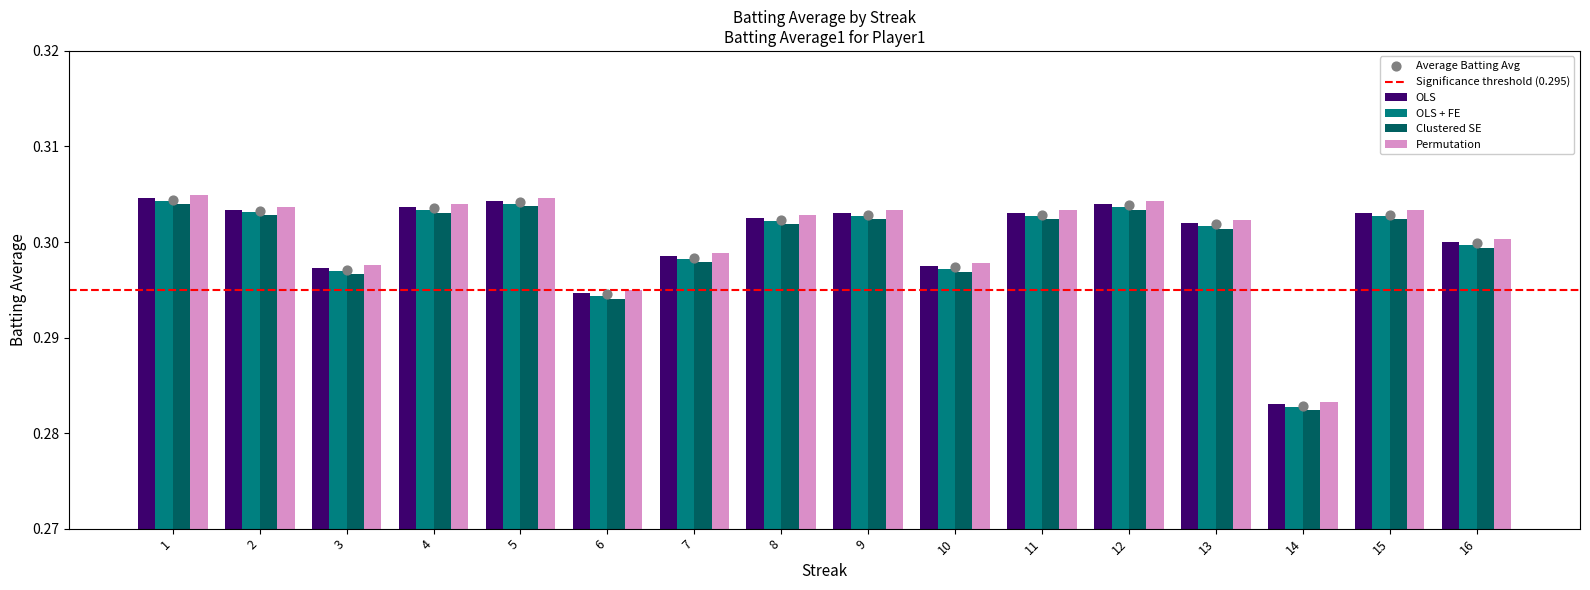

Where is Permutation nearest to the value 0?

14